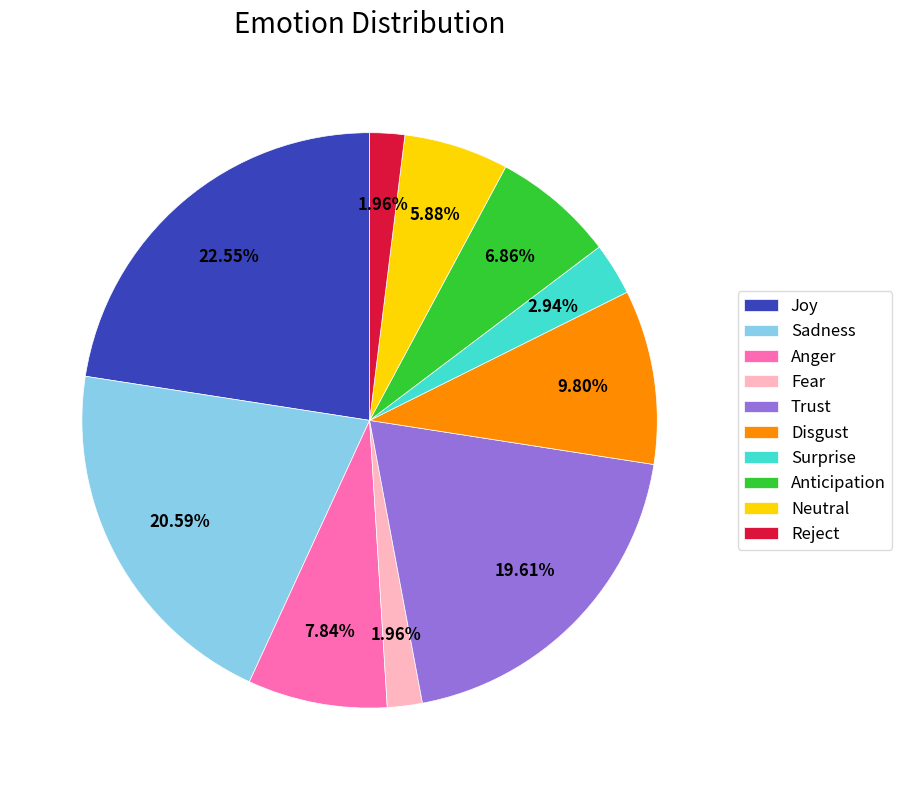

What is the total percentage of Anticipation and Sadness?

27.5%